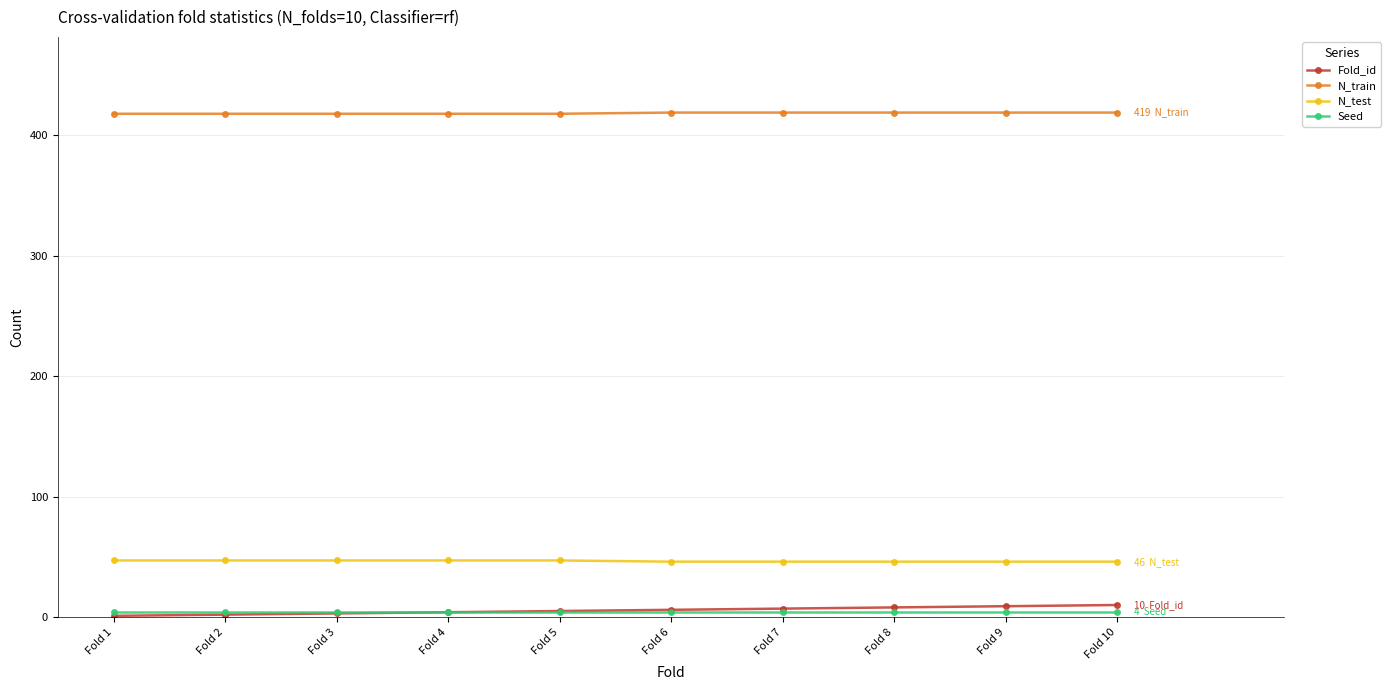

Which series has the largest total across all categories?

N_train